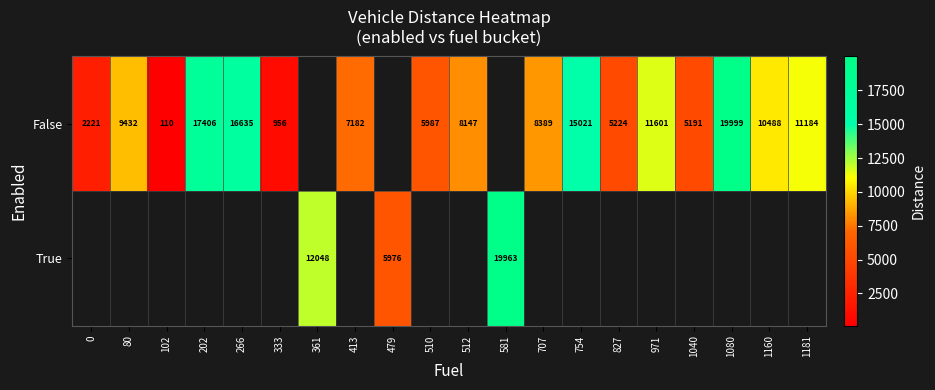

The value of row_0 at 971 is 11601.0. True or false?

True